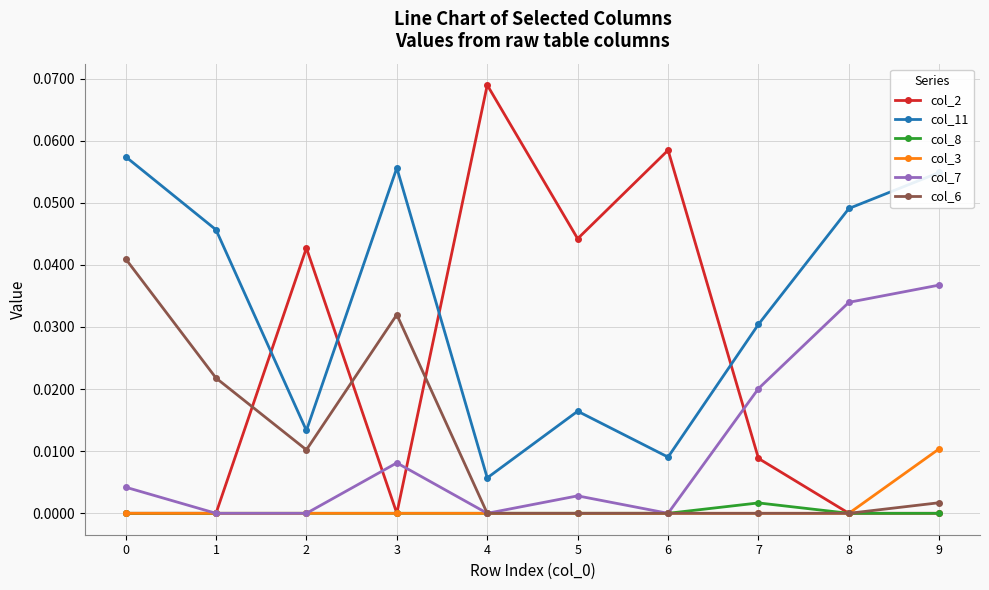

Which series has the largest total across all categories?

col_11